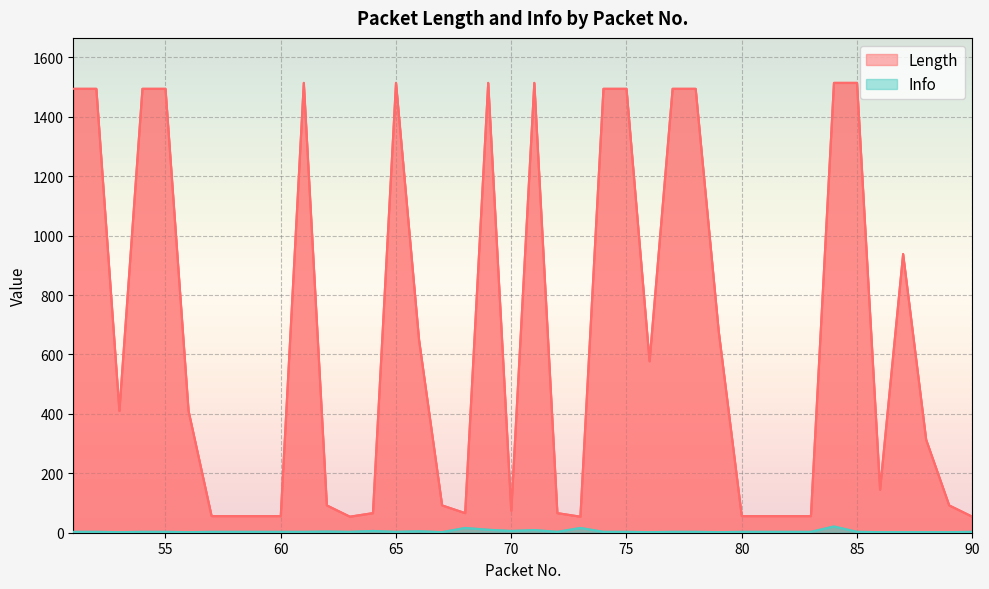

At 85, list the series in order from smallest to largest.

Info, Length